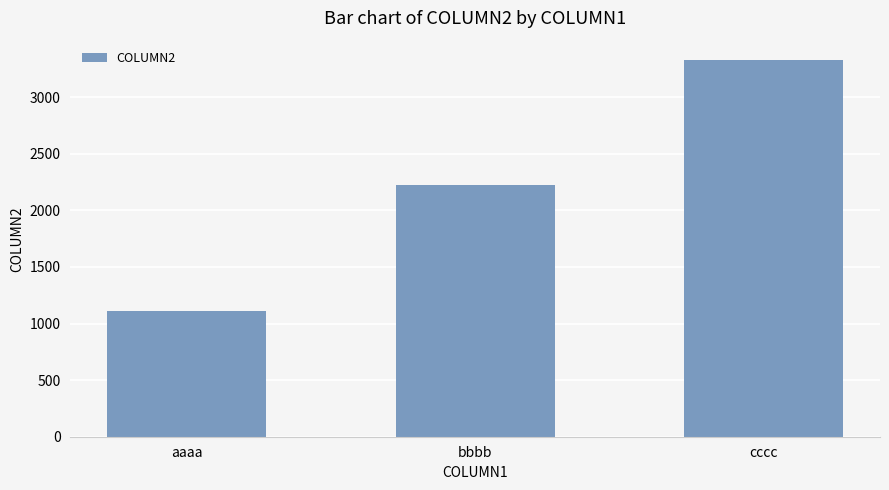

What is the sum of all values?

6666